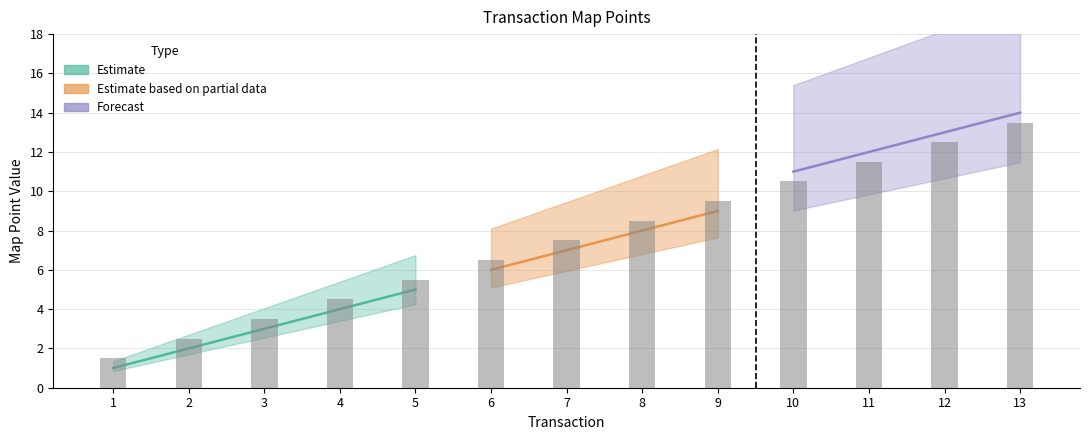

Is it true that the value at 13 is 13.5?

True